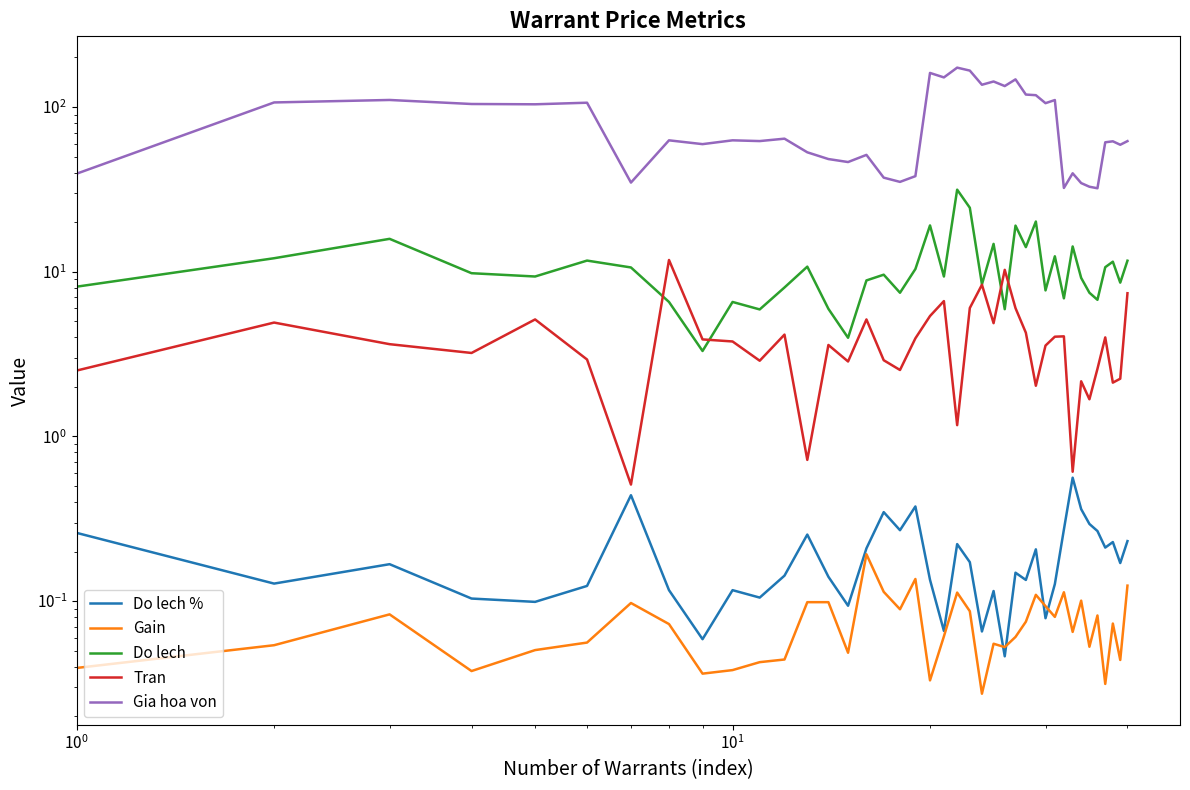

Is this an area chart (filled region under the line)?

No